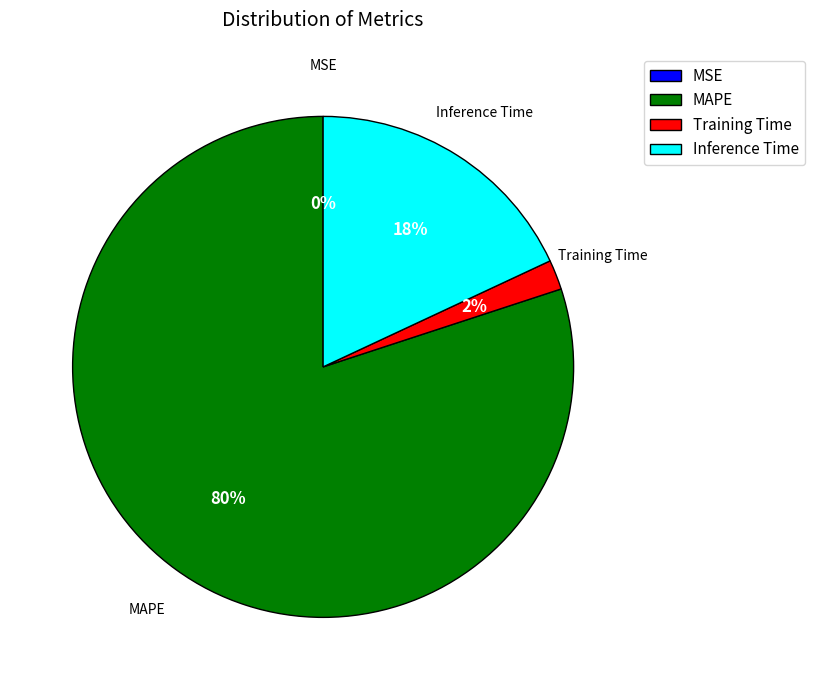

Which category has the biggest portion of the pie?

MAPE